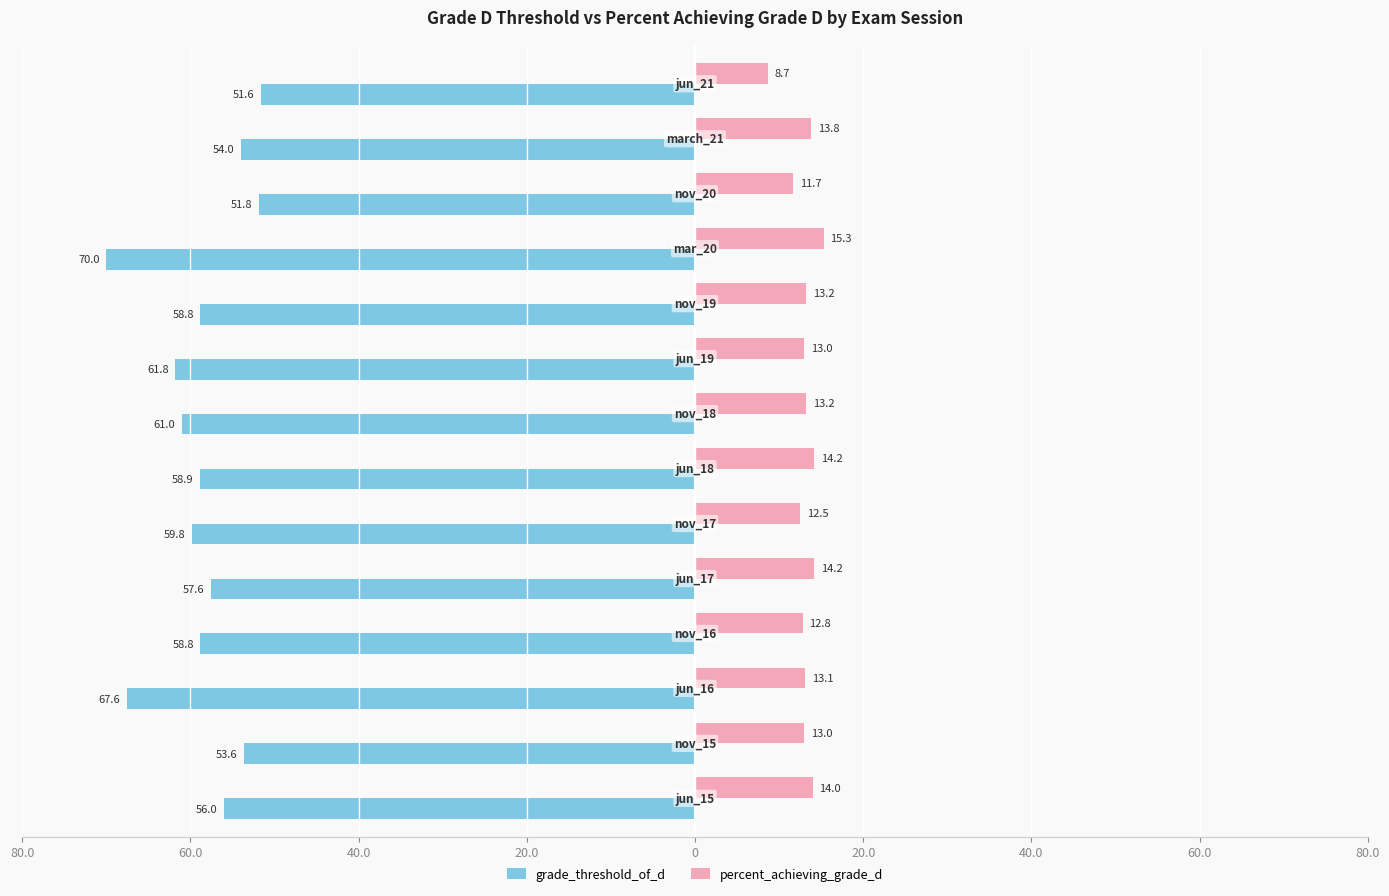

What are all the series names shown in the legend?

grade_threshold_of_d, percent_achieving_grade_d